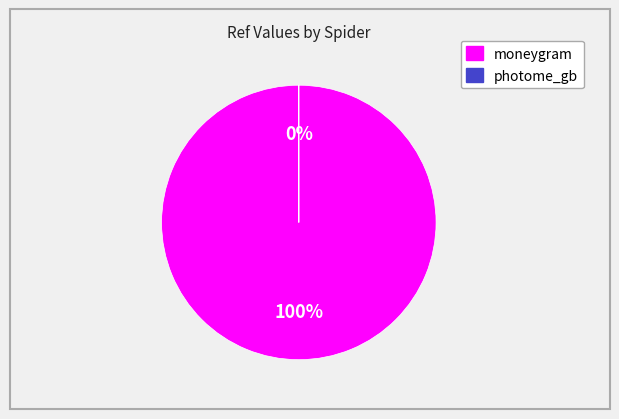

What is the largest slice in the pie chart?

moneygram